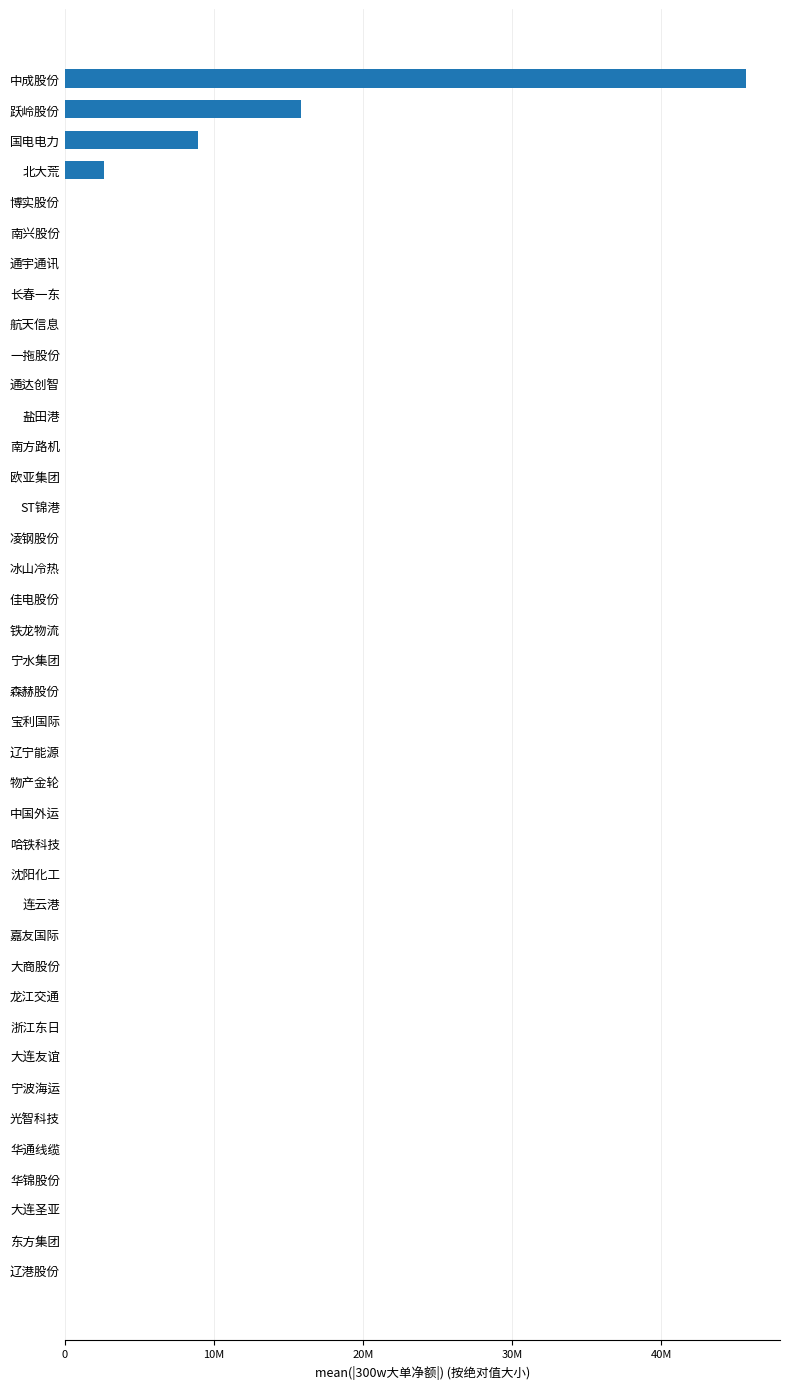

Are the bars horizontal?

Yes